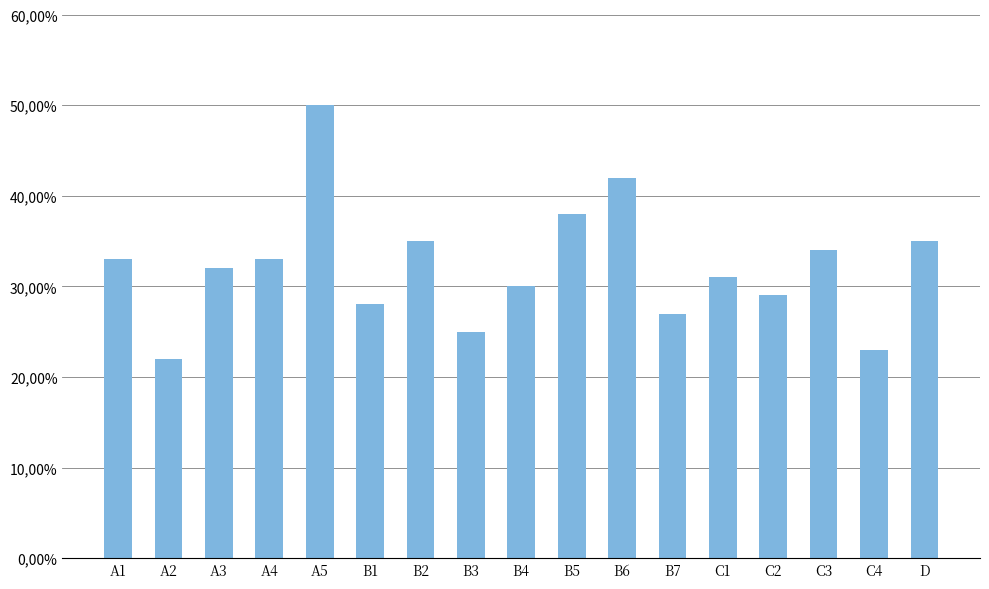

What is the value of the 7th bar from the left?

0.3